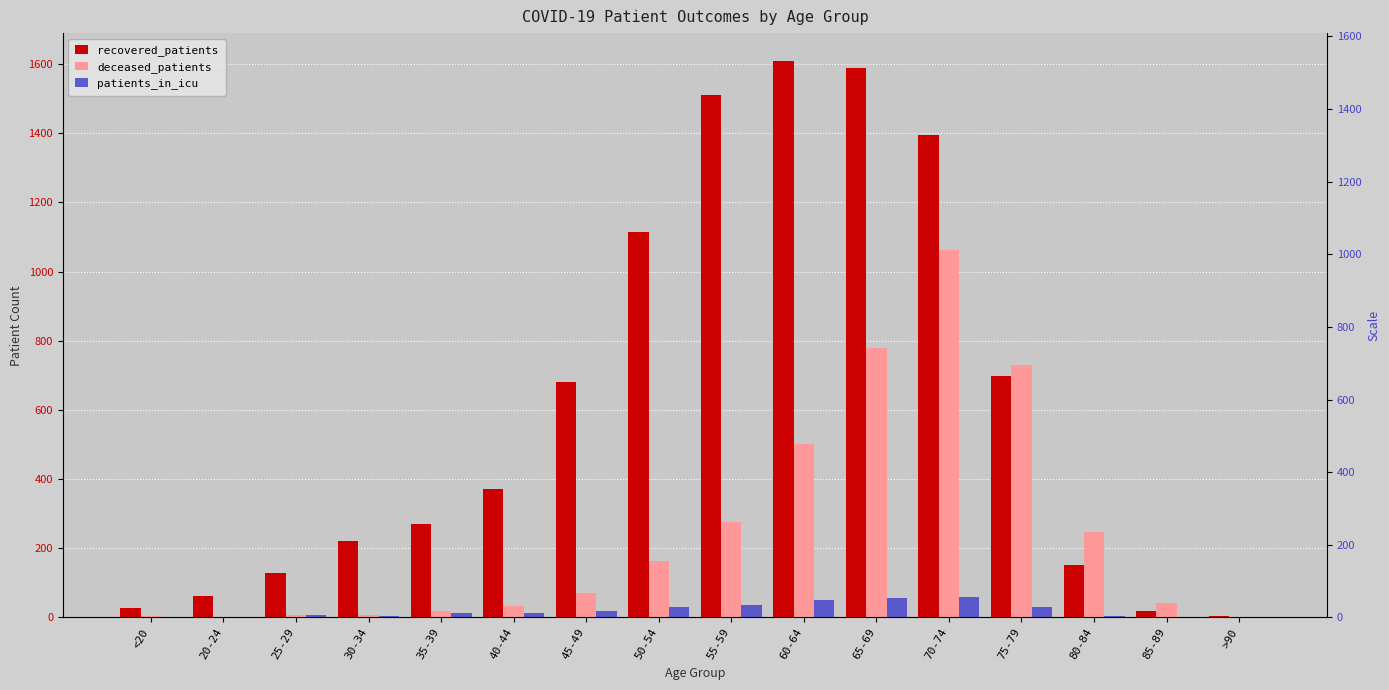

How many groups of bars are there?

16